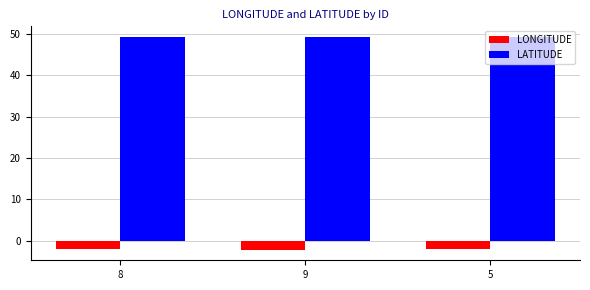

What is the label of the 2nd bar from the left?

9